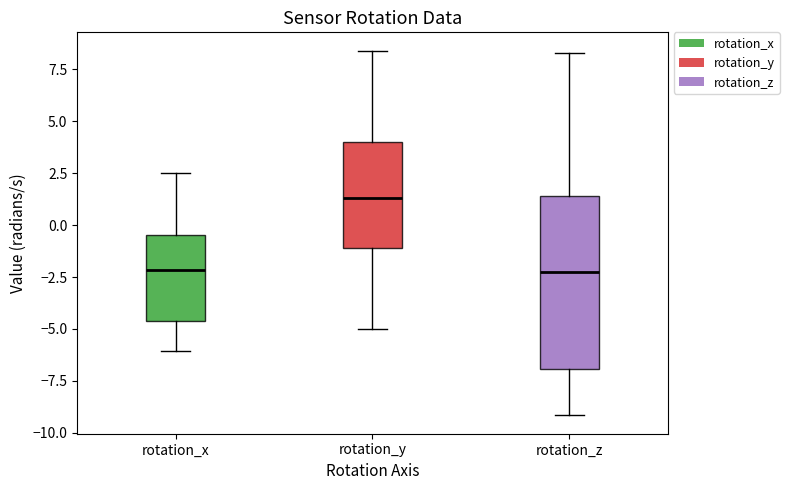

Reading left to right, read every box against the y-axis: the position of its median line, the range the box covers, and the ends of its whiskers. The values are not printed on the chart, so give them approximately, as read against the axis.

rotation_x: median -2.0, box -4.5 to -0.5, whiskers -6.0 to 2.5
rotation_y: median 1.5, box -1.0 to 4.0, whiskers -5.0 to 8.5
rotation_z: median -2.0, box -7.0 to 1.5, whiskers -9.0 to 8.5